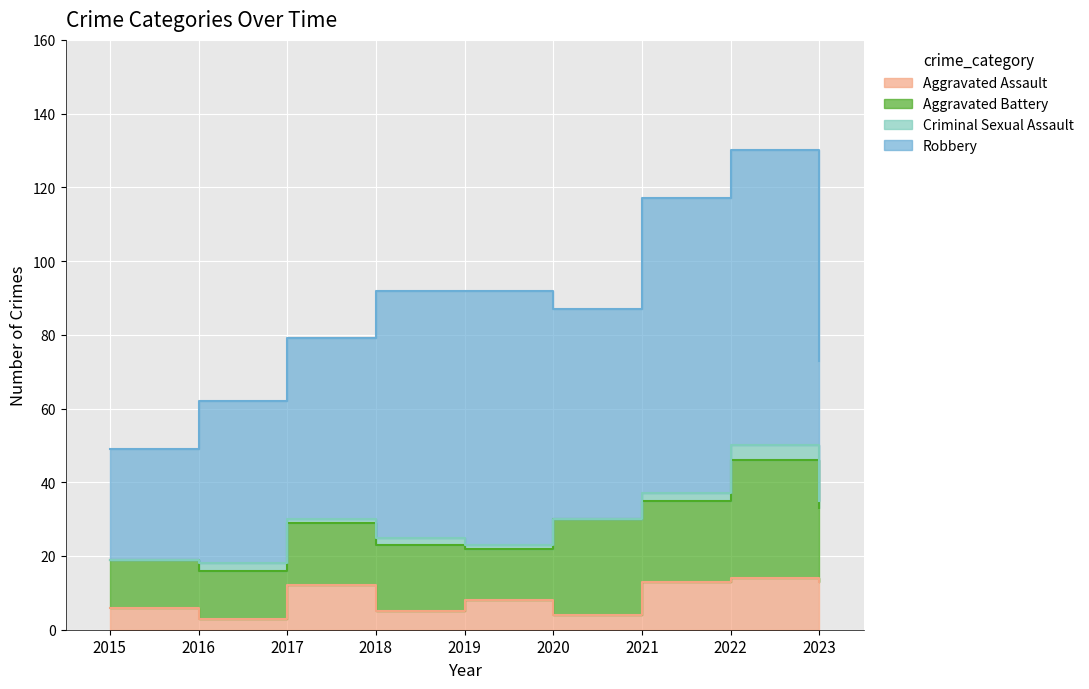

What is the sum of the Criminal Sexual Assault values at 2019 and 2017?

2